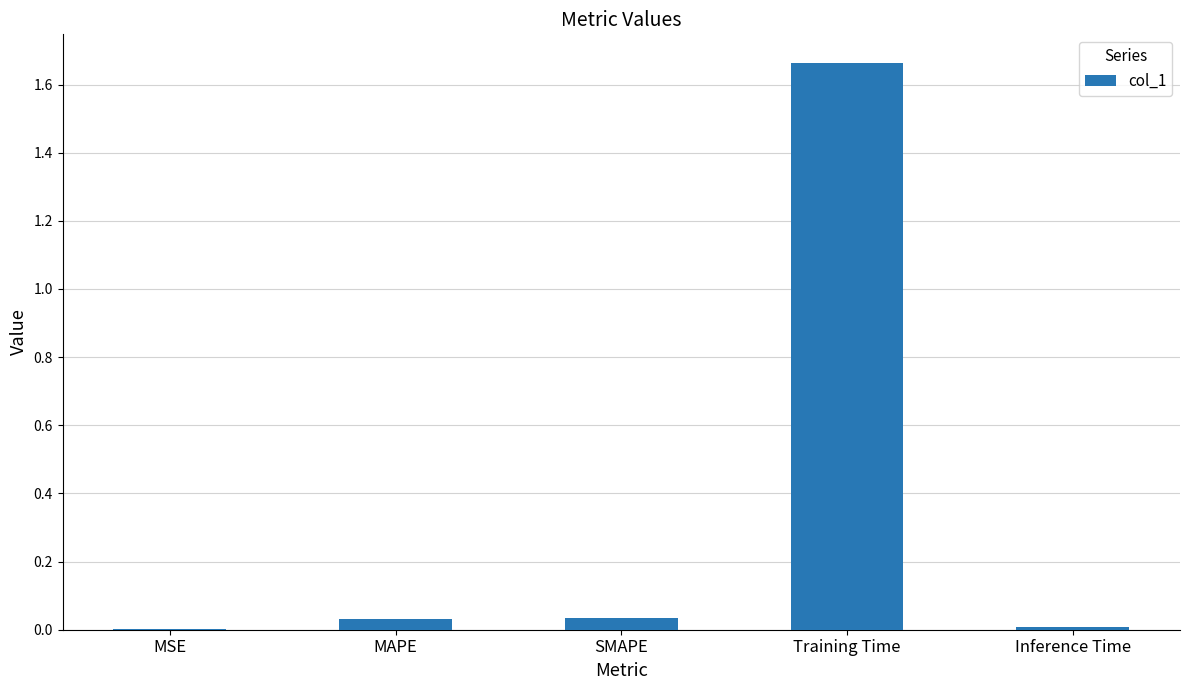

Is it true that the value at Training Time is 2.2?

False